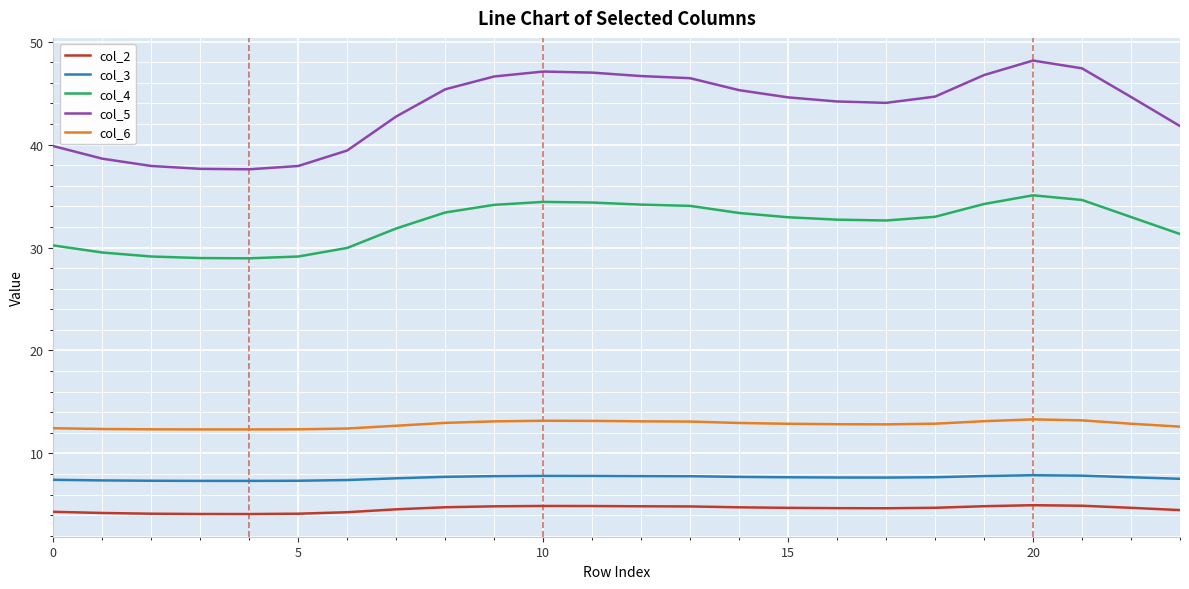

True or false: col_6 and col_3 cross at least once.

False